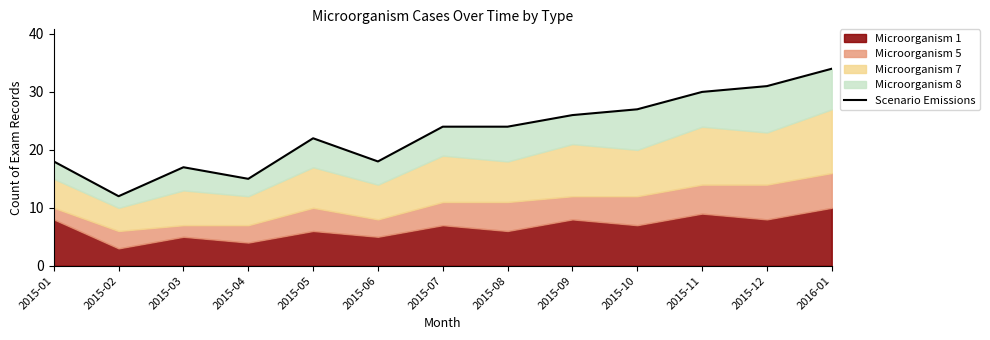

Which label corresponds to the smallest value in the chart?

2015-02